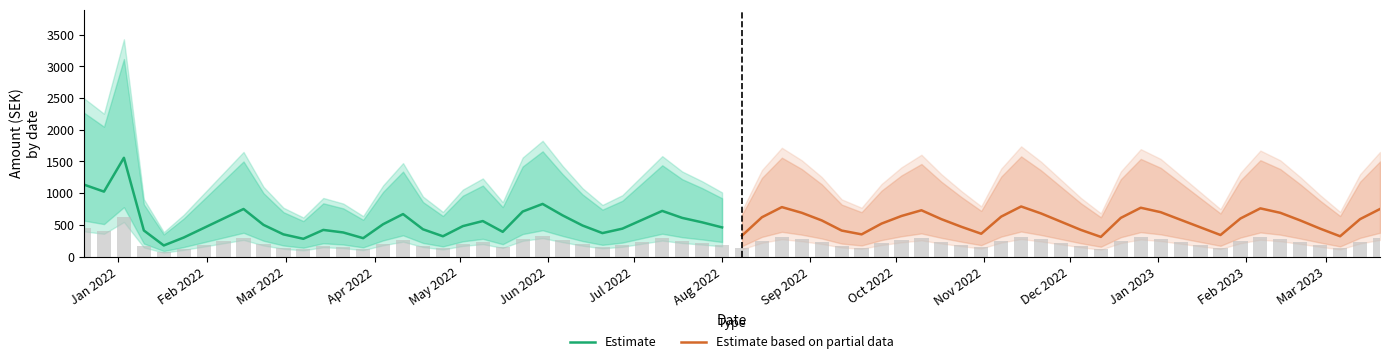

What is the minimum value for Estimate?

175.0